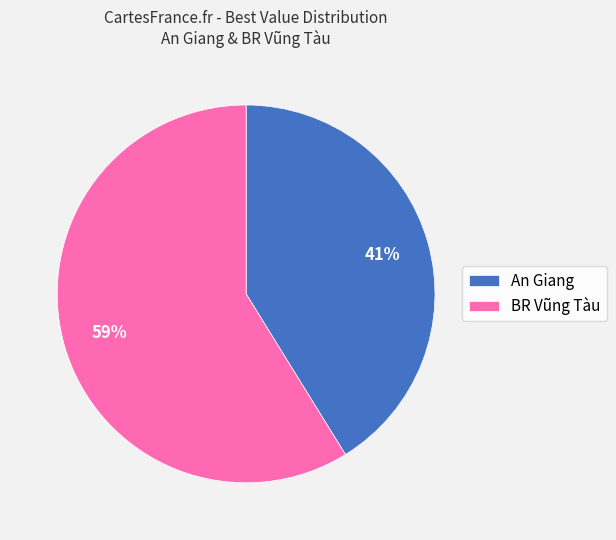

To the nearest percent, what is the difference between the largest and smallest slice percentages?

18%